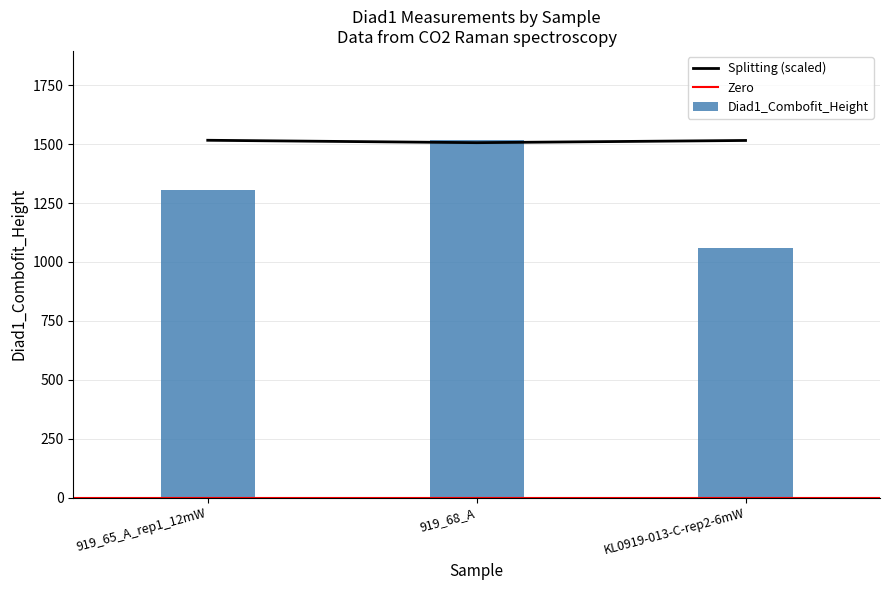

What is the difference between the Diad1_Combofit_Height values at 919_65_A_rep1_12mW and KL0919-013-C-rep2-6mW?

248.6